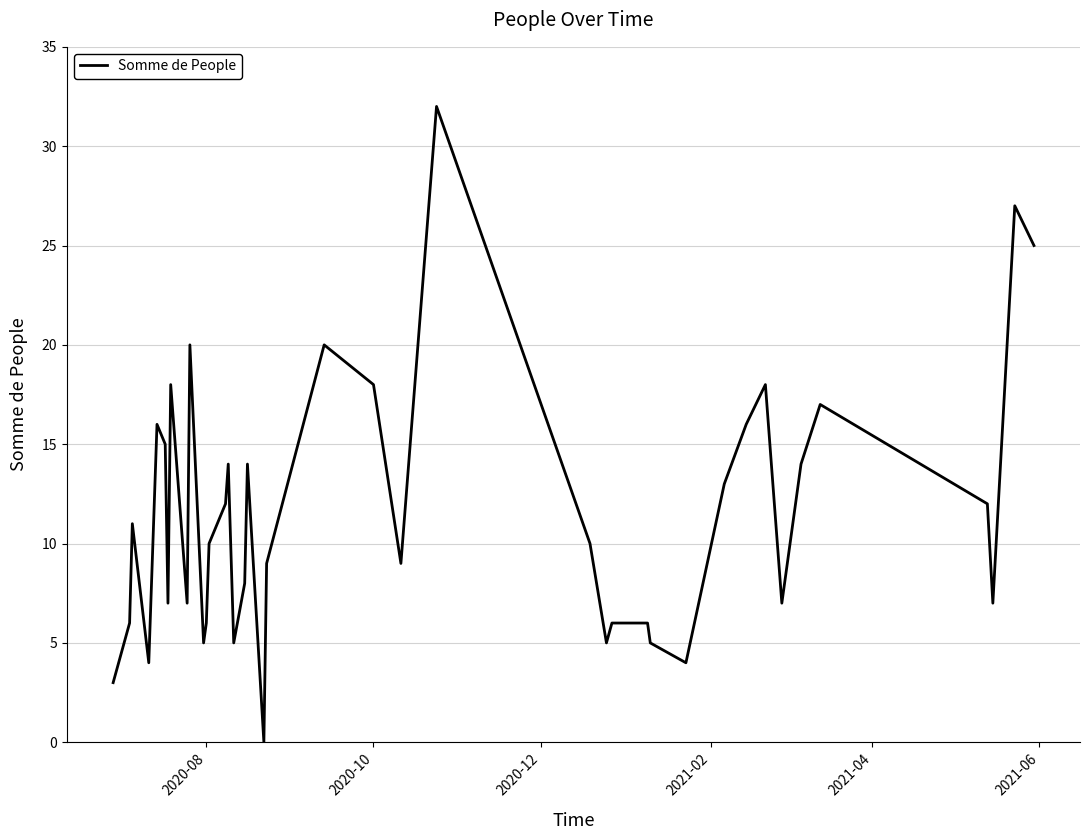

What is the difference between the maximum and minimum values?

32